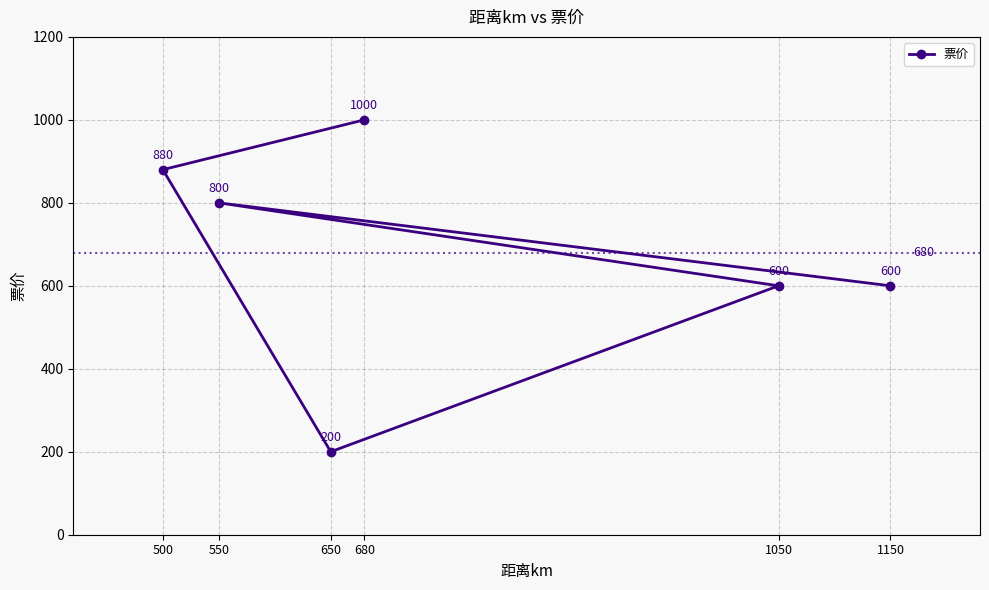

What is the ratio of the value at 500 to the value at 1050?

1.5